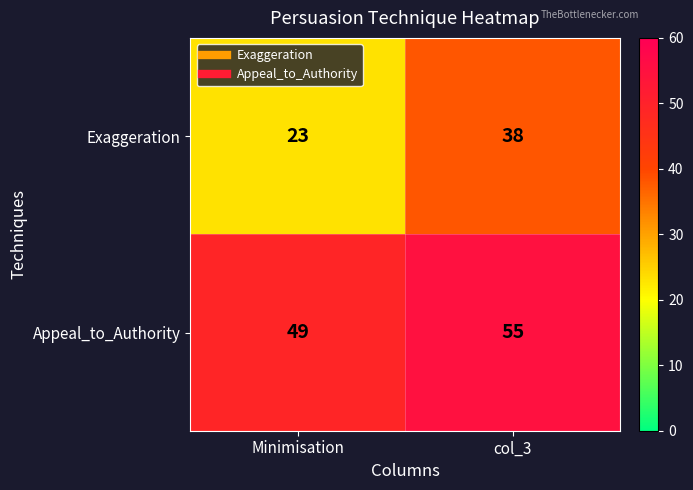

Reading right to left, transcribe all the data shown in this chart.

Exaggeration: 38	23
Appeal_to_Authority: 55	49